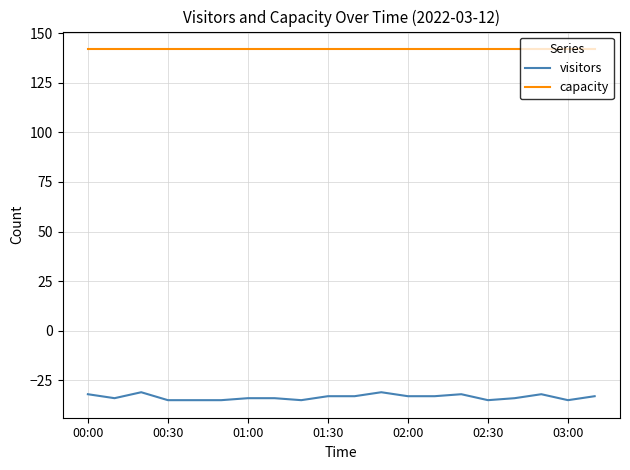

True or false: visitors and capacity cross at least once.

False